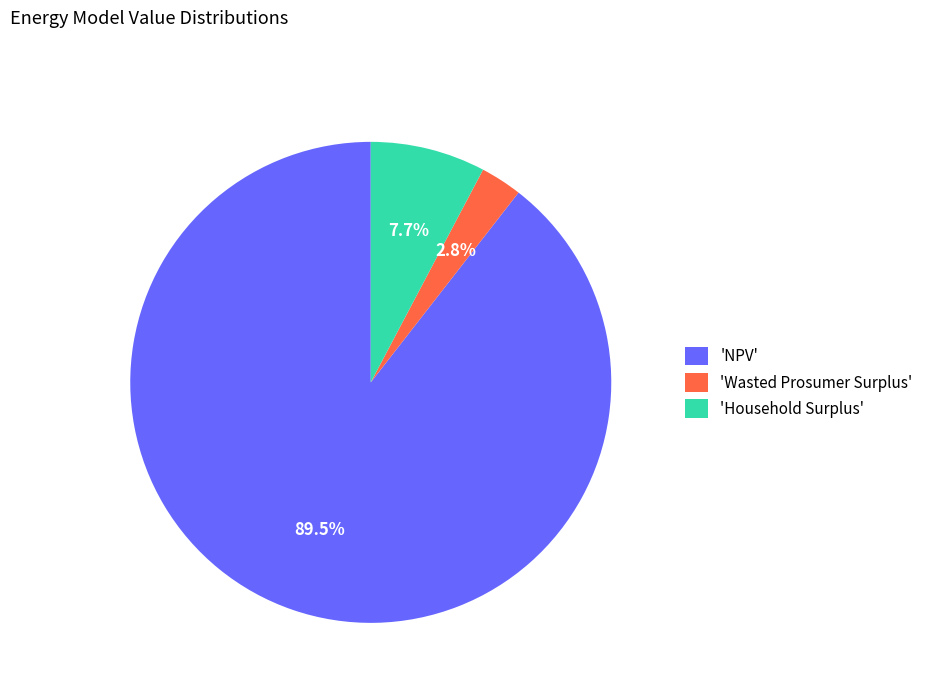

Which category has the smallest portion of the pie?

'Wasted Prosumer Surplus'